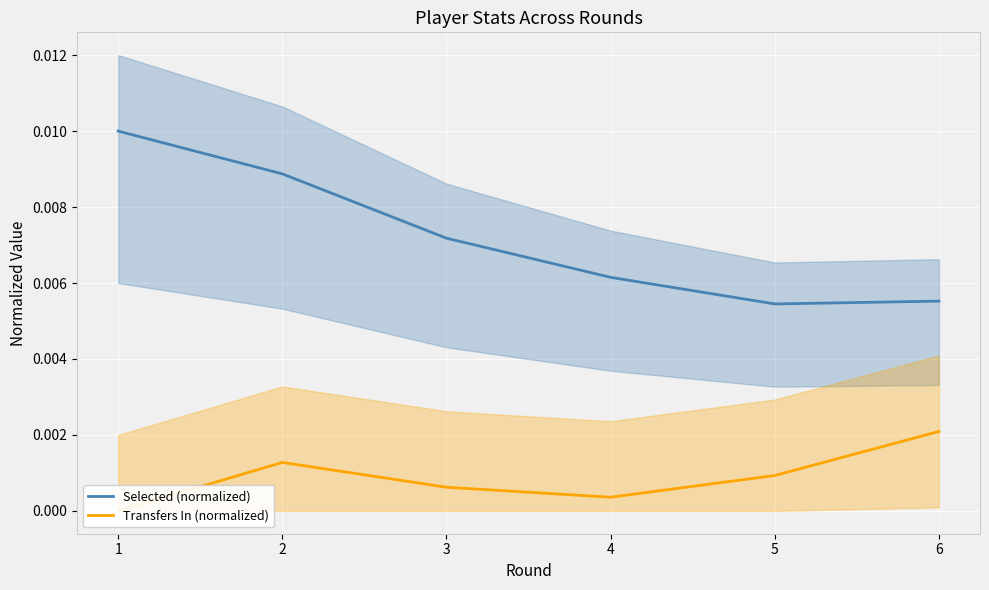

List the labels in order of Transfers In (normalized) value, smallest first.

1, 4, 3, 5, 2, 6